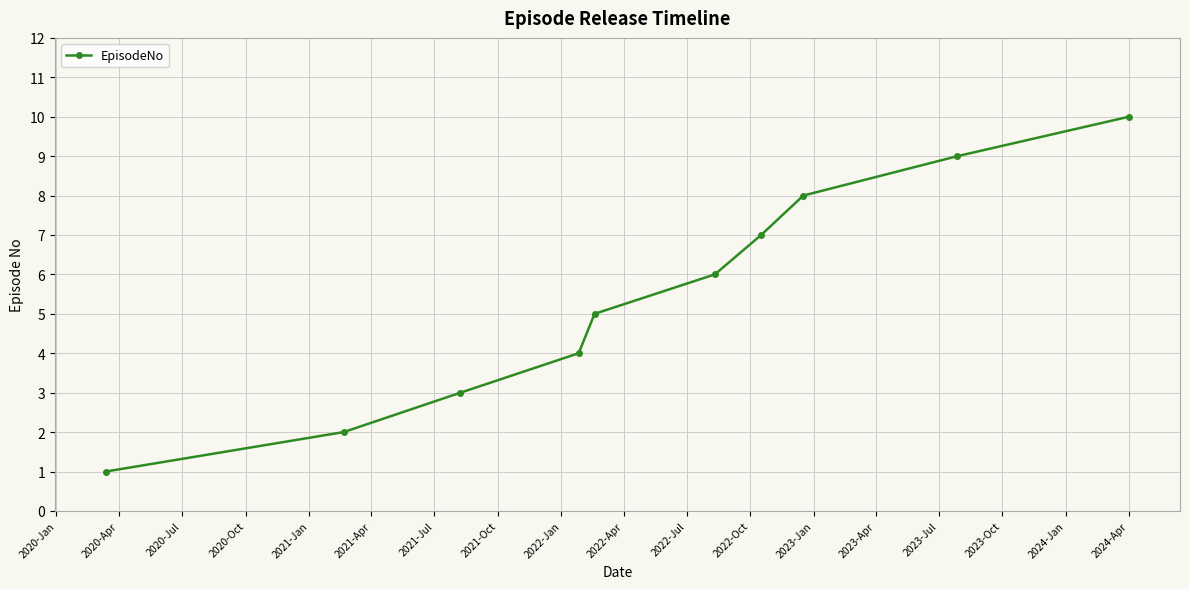

Reading left to right, transcribe all the data shown in this chart.

1	2	3	4	5	6	7	8	9	10